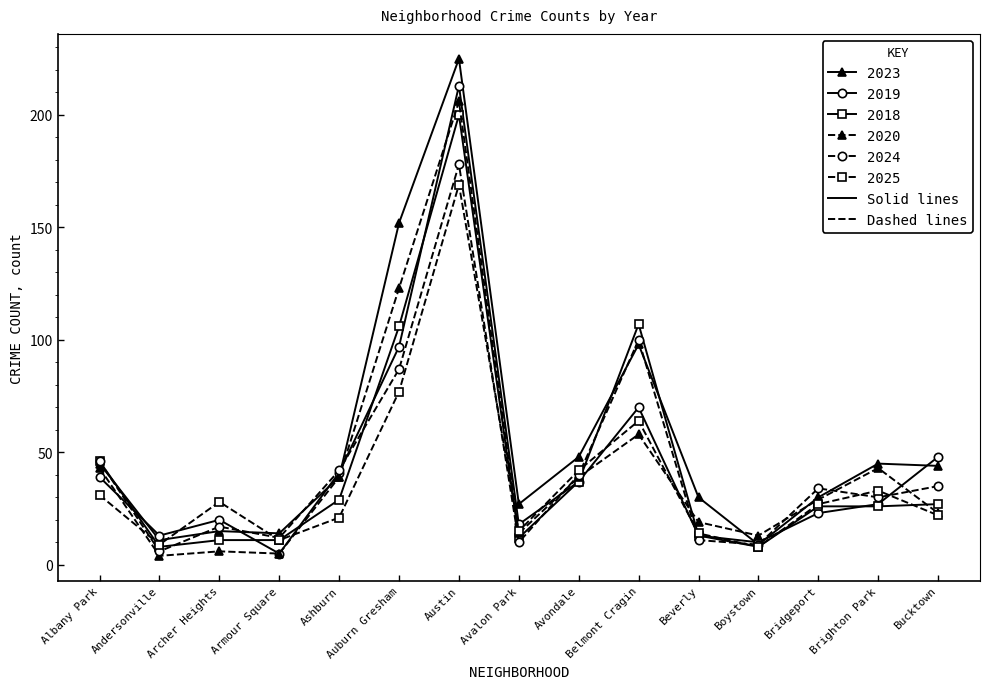

Which series has the largest total across all categories?

2023